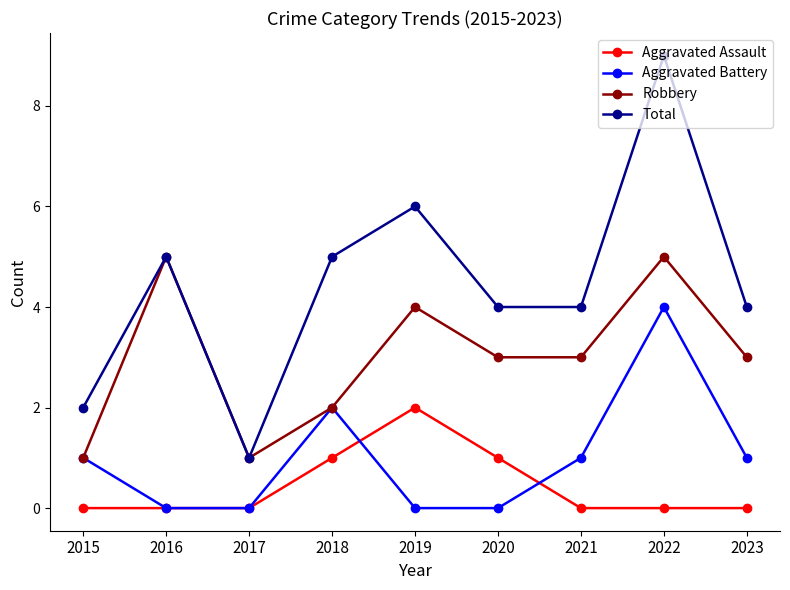

Between 2015 and 2016, which series saw the biggest shift?

Robbery